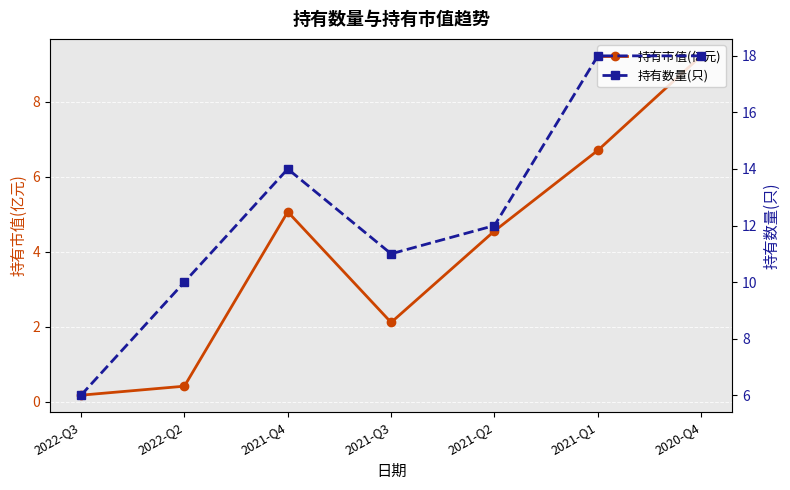

What is the sum of the 持有数量(只) values at 2022-Q3 and 2021-Q4?

20.0